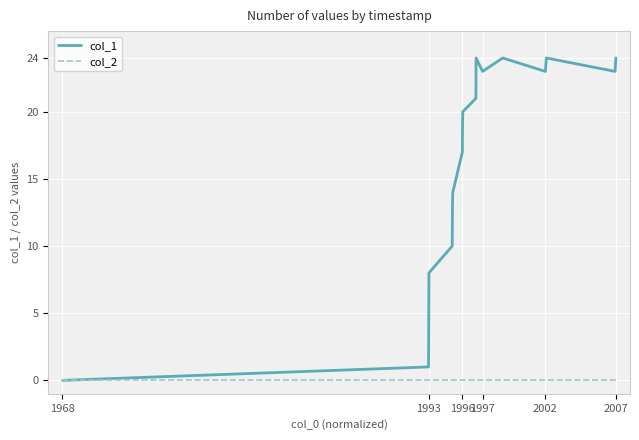

How many positive values does the col_1 series have?

18